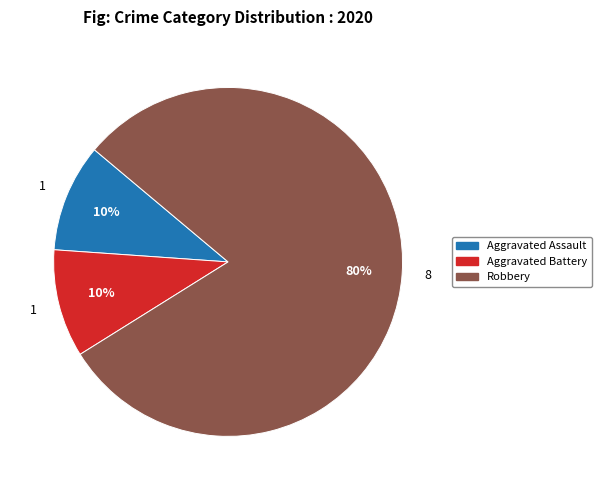

To the nearest percent, what is the difference between the largest and smallest slice percentages?

70%